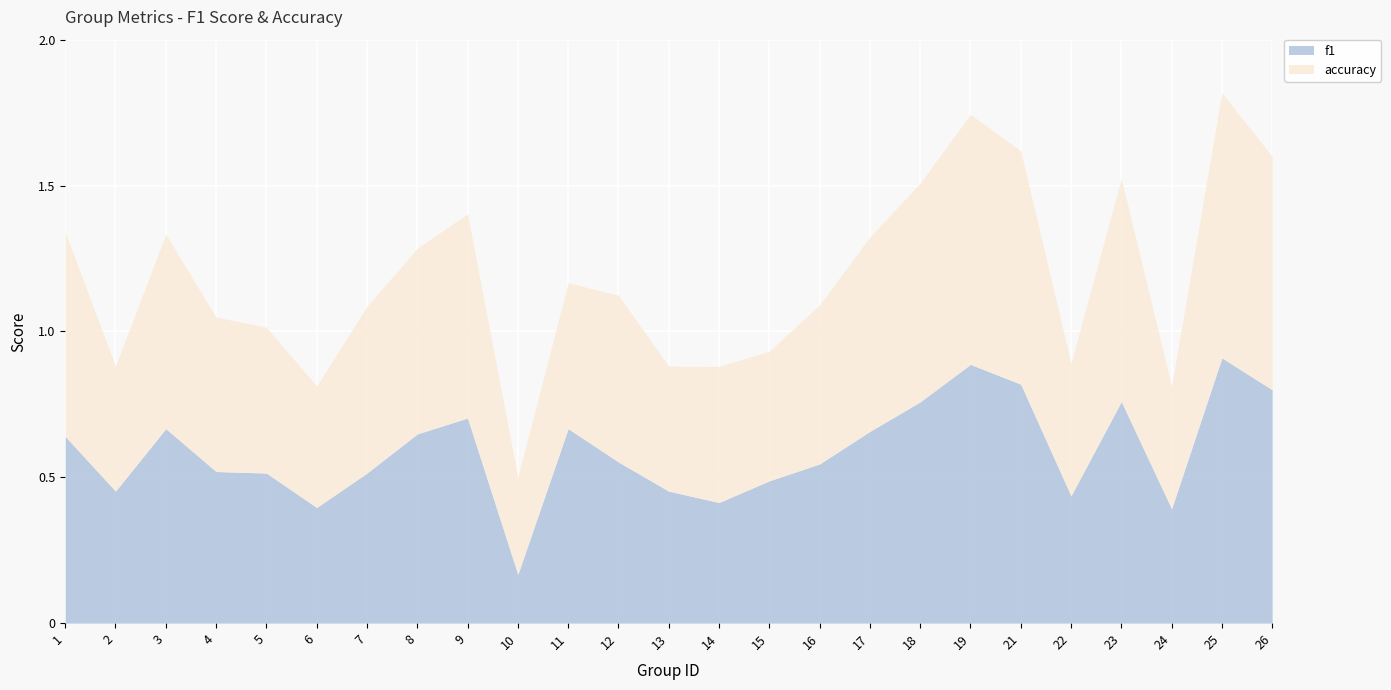

What is the total value across all series at 4?

1.0